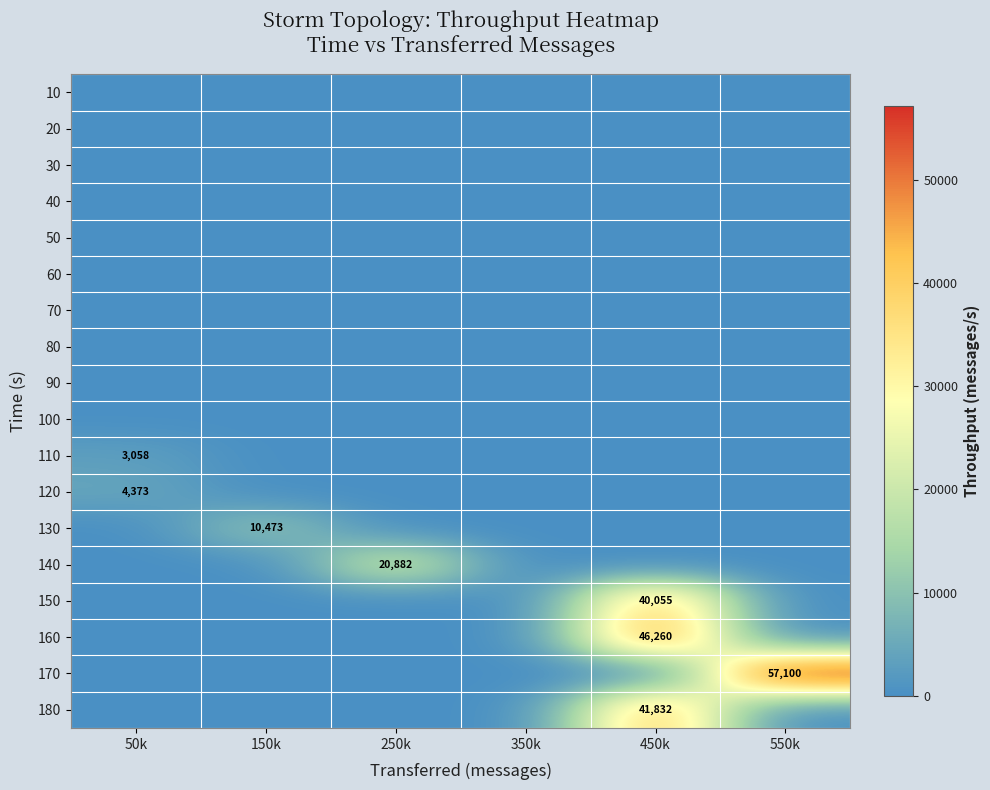

The 180 series shows 59245 at 450k. True or false?

False